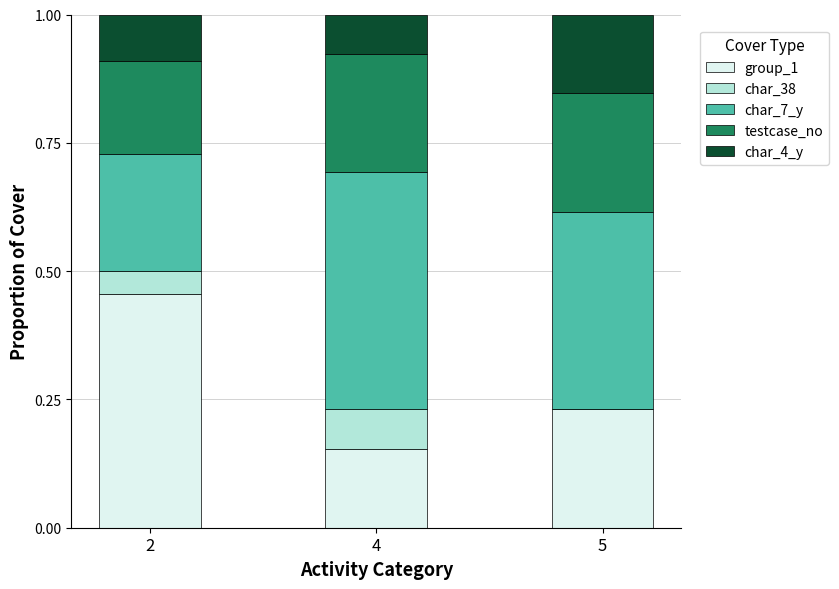

The group_1 series shows 0.1 at 5. True or false?

False